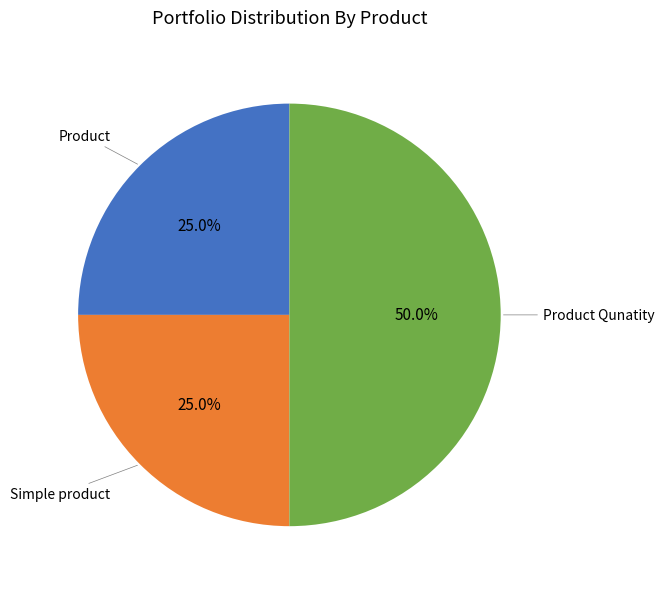

How many segments does this pie chart have?

3